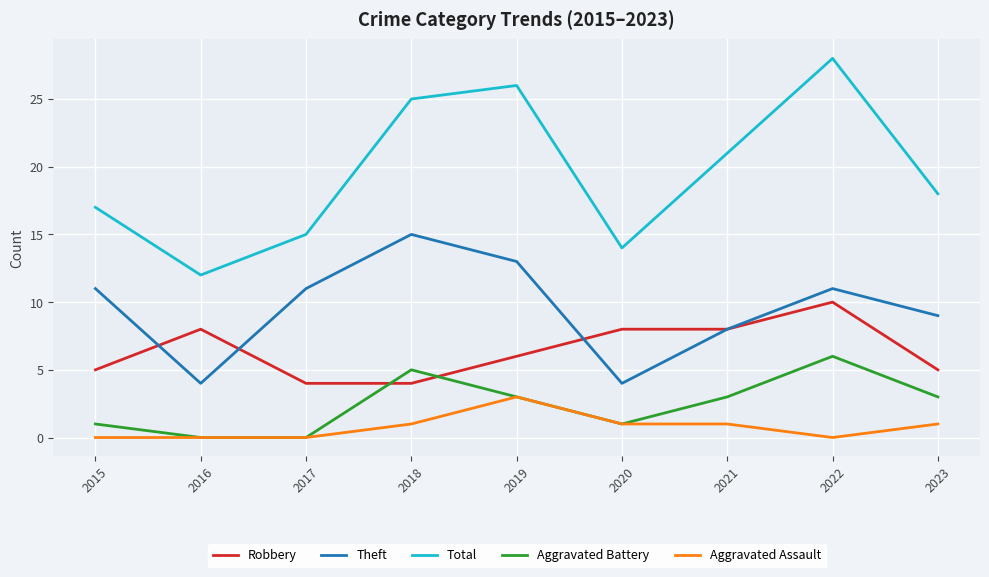

Reading right to left, transcribe all the data shown in this chart.

Robbery: 2023=5	2022=10	2021=8	2020=8	2019=6	2018=4	2017=4	2016=8	2015=5
Theft: 2023=9	2022=11	2021=8	2020=4	2019=13	2018=15	2017=11	2016=4	2015=11
Total: 2023=18	2022=28	2021=21	2020=14	2019=26	2018=25	2017=15	2016=12	2015=17
Aggravated Battery: 2023=3	2022=6	2021=3	2020=1	2019=3	2018=5	2017=0	2016=0	2015=1
Aggravated Assault: 2023=1	2022=0	2021=1	2020=1	2019=3	2018=1	2017=0	2016=0	2015=0